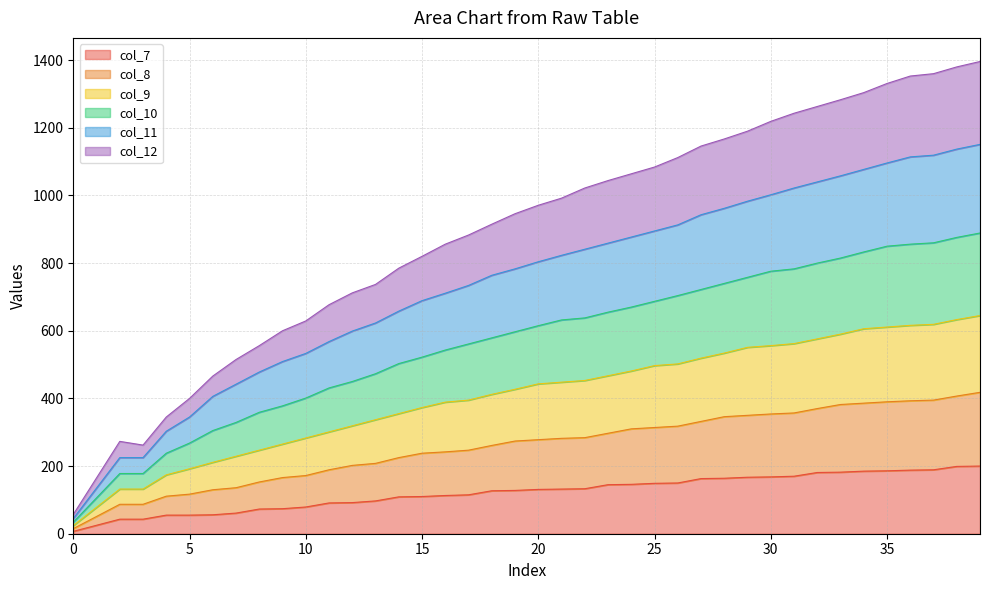

Does the chart have visible grid lines?

Yes